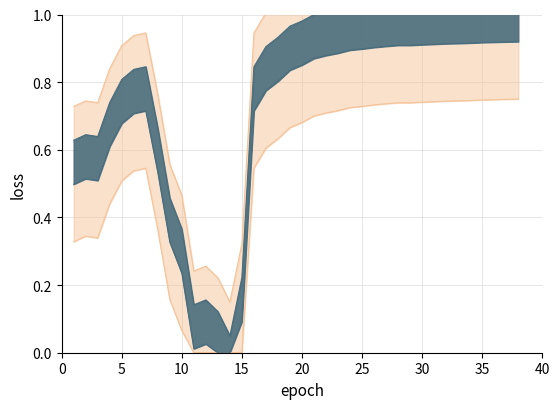

Which label corresponds to the largest value in the chart?

38